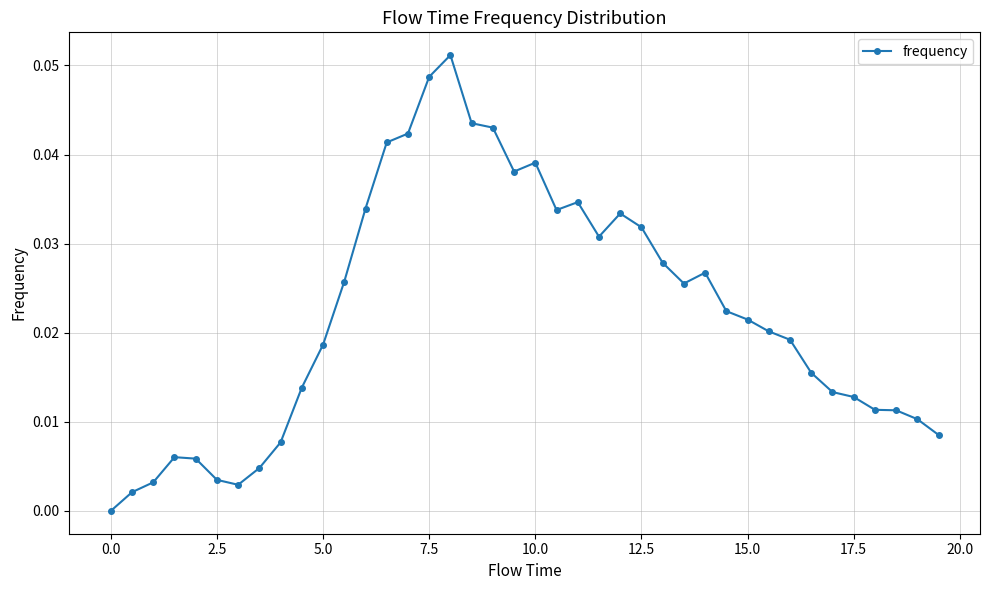

What is the sum of all values?

0.9